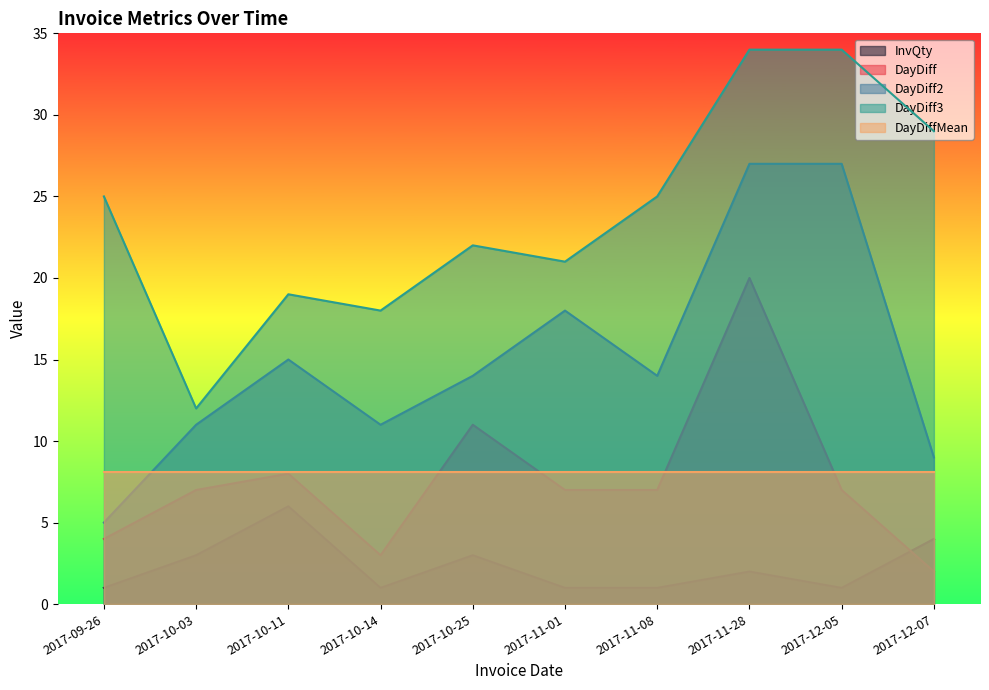

True or false: DayDiffMean and InvQty cross at least once.

False